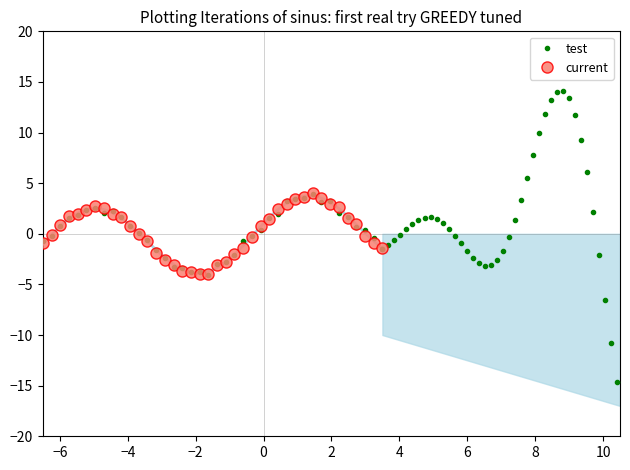

Which series ends up on top after the final intersection of current and test?

current